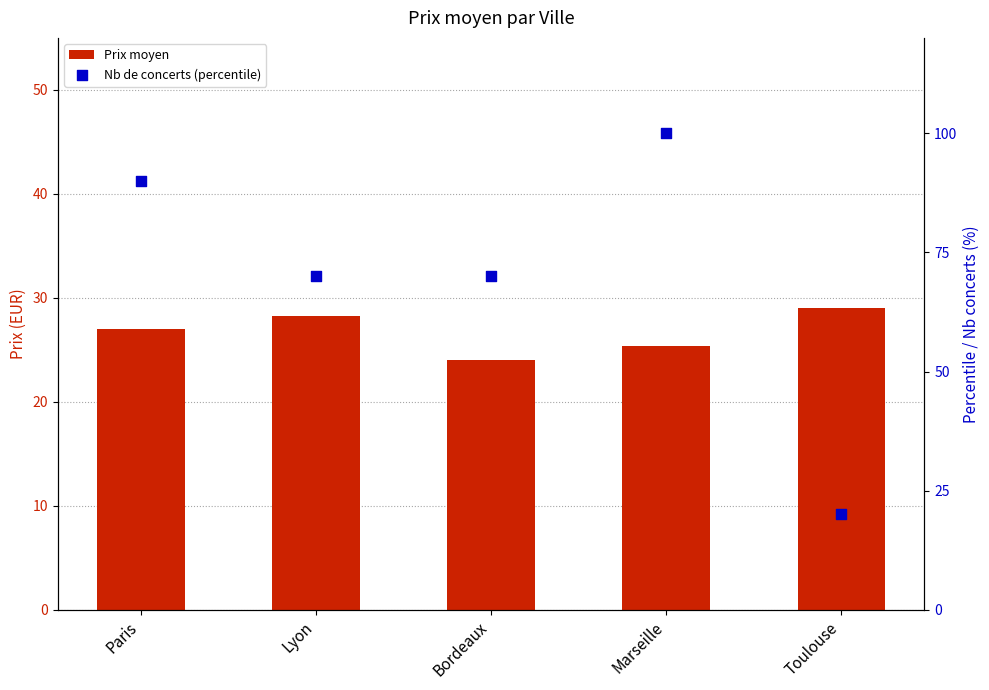

Is the value of Prix moyen at Paris greater than the value of Nb de concerts (percentile) at Toulouse?

Yes